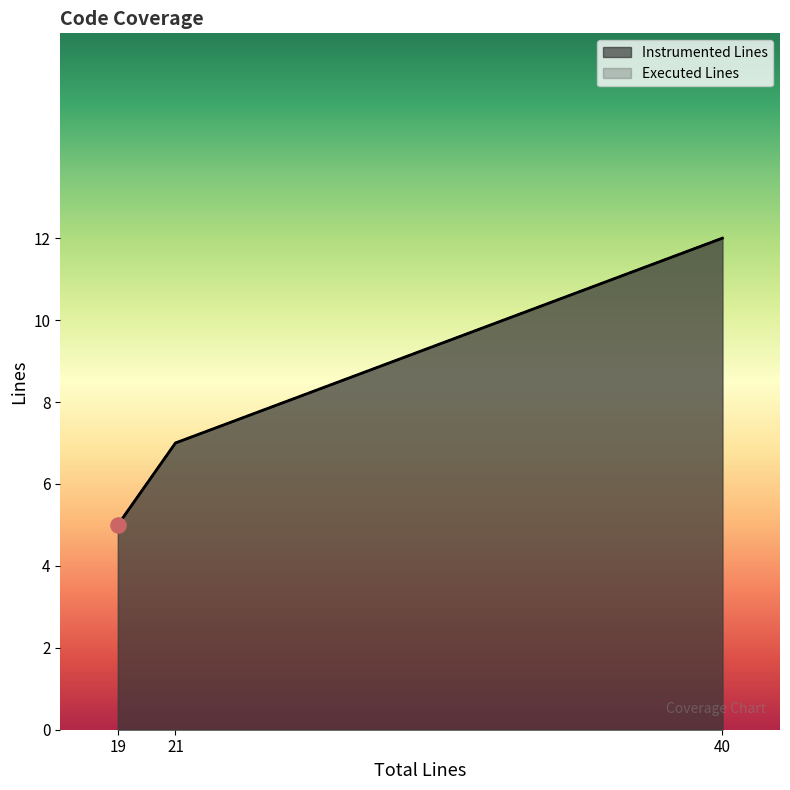

Which series has the largest total across all categories?

Instrumented Lines